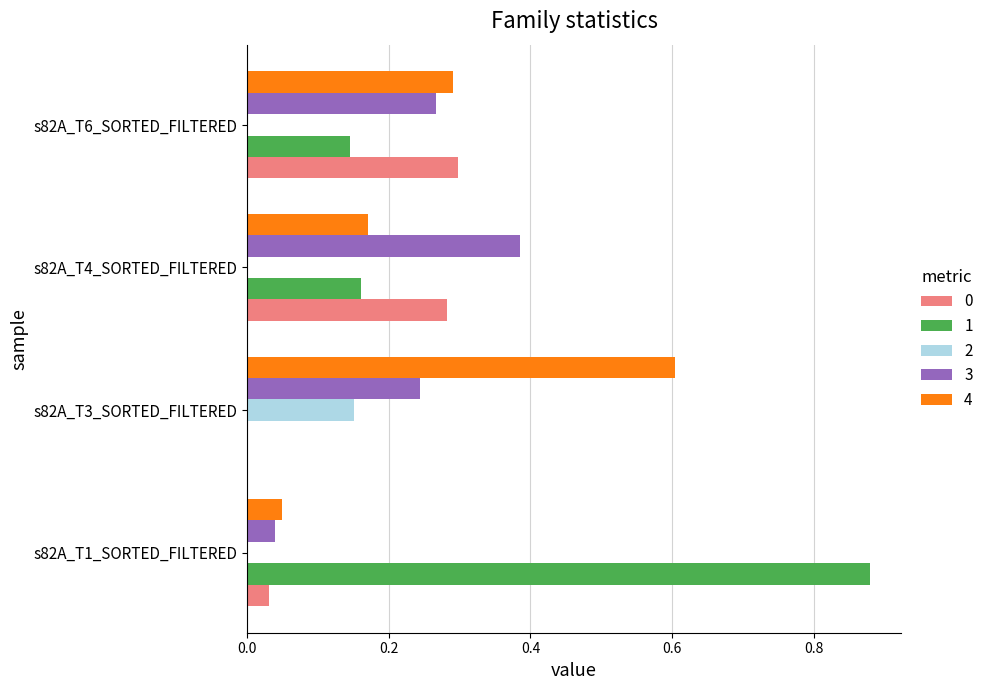

Which label corresponds to the largest value in the chart?

s82A_T1_SORTED_FILTERED